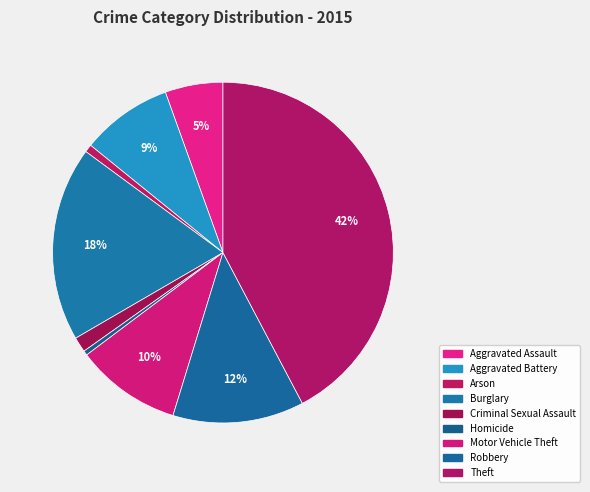

How many slices are in this pie chart?

9